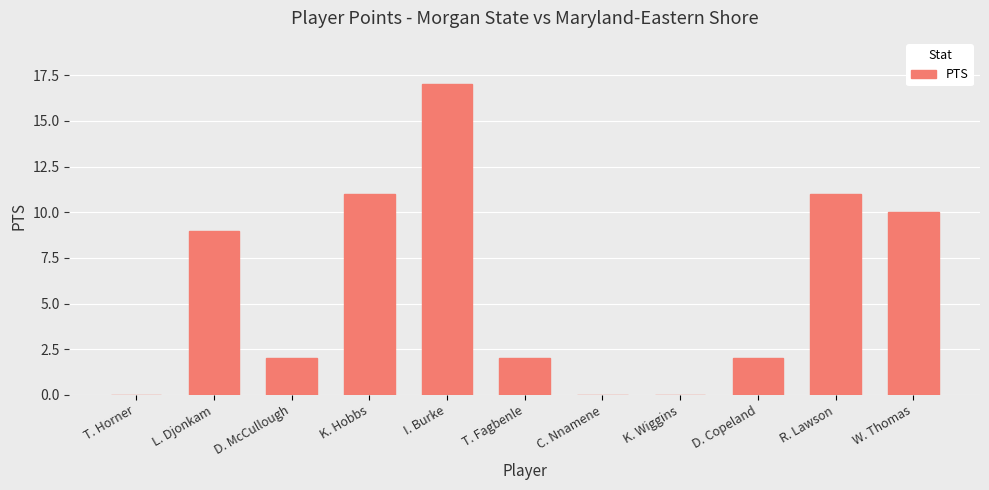

Reading left to right, what are all the values shown in this chart?

T. Horner=0	L. Djonkam=9	D. McCullough=2	K. Hobbs=11	I. Burke=17	T. Fagbenle=2	C. Nnamene=0	K. Wiggins=0	D. Copeland=2	R. Lawson=11	W. Thomas=10